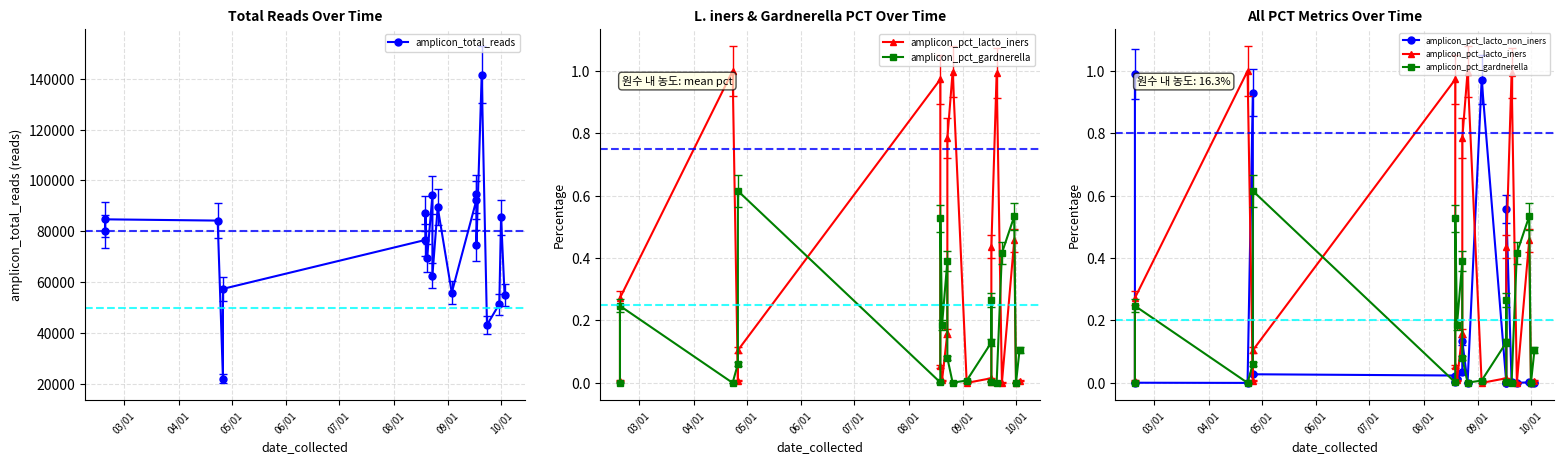

Which series has the largest range (max minus min)?

amplicon_total_reads